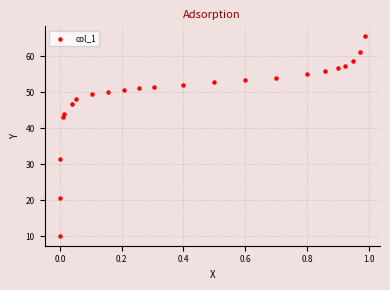

What is the range of Y values (max minus min)?

55.4